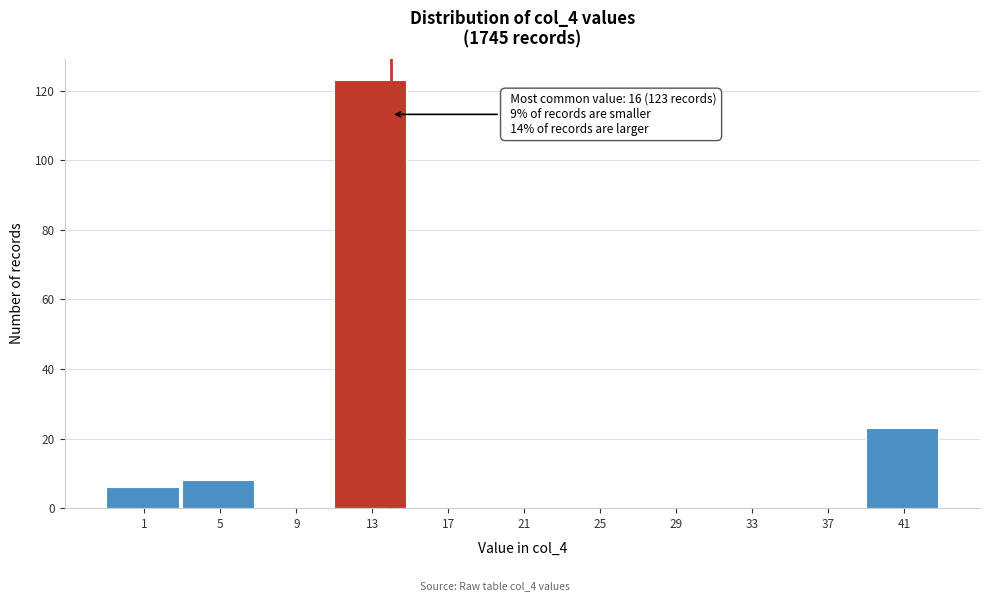

Reading left to right, list all the values displayed in this chart.

1=6	5=8	9=0	13=123	17=0	21=0	25=0	29=0	33=0	37=0	41=23